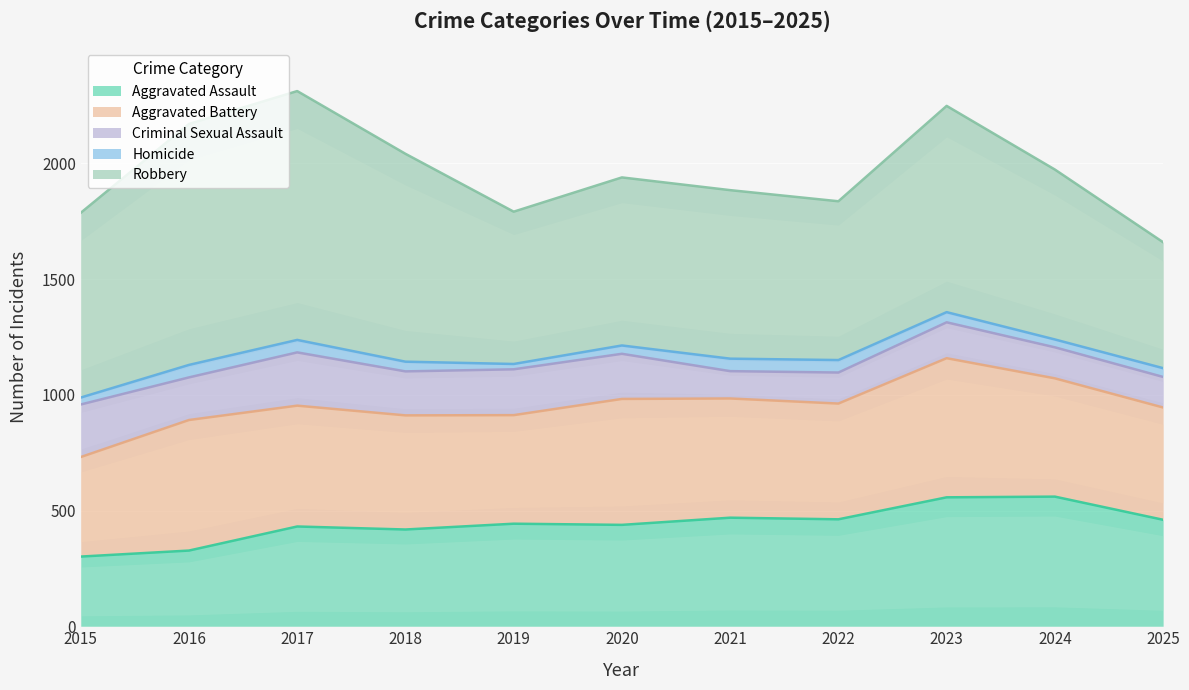

List the series in order of their peak value, highest first.

Robbery, Aggravated Battery, Aggravated Assault, Criminal Sexual Assault, Homicide